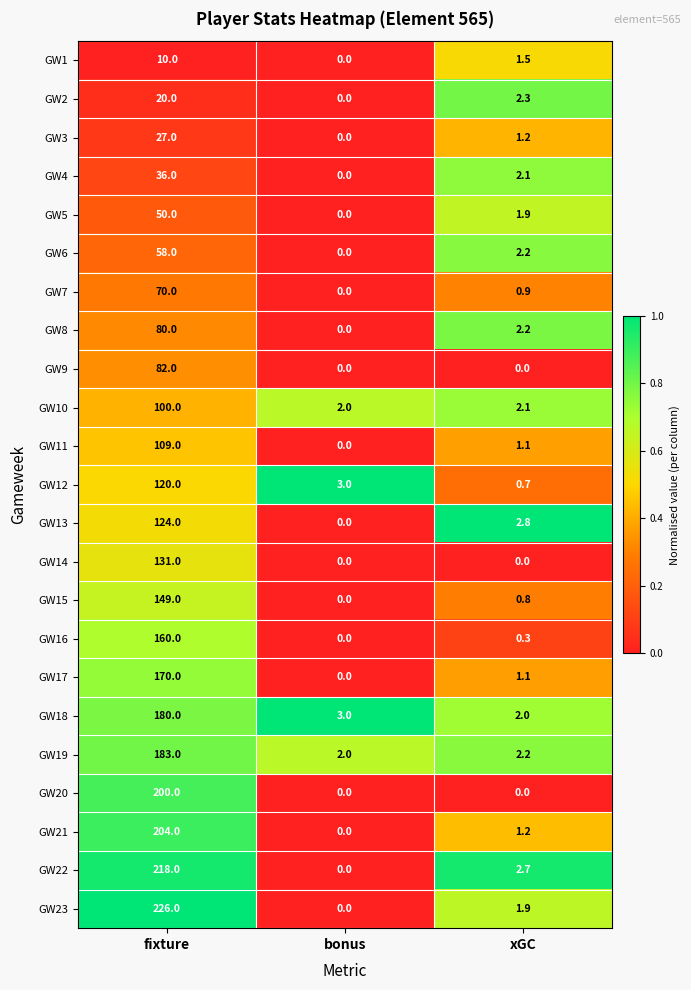

Rank the series by their maximum value, from lowest to highest.

GW1, GW2, GW3, GW4, GW5, GW6, GW7, GW8, GW9, GW10, GW11, GW12, GW13, GW14, GW15, GW16, GW17, GW18, GW19, GW20, GW21, GW22, GW23